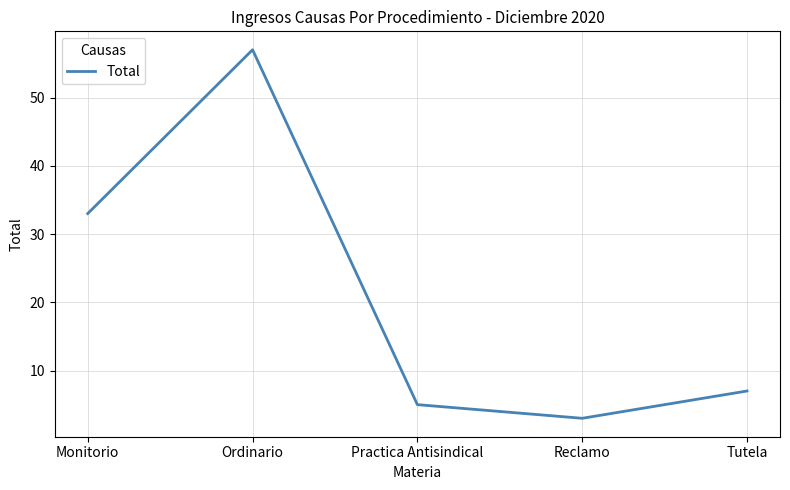

Where does the data first go above 7?

Monitorio